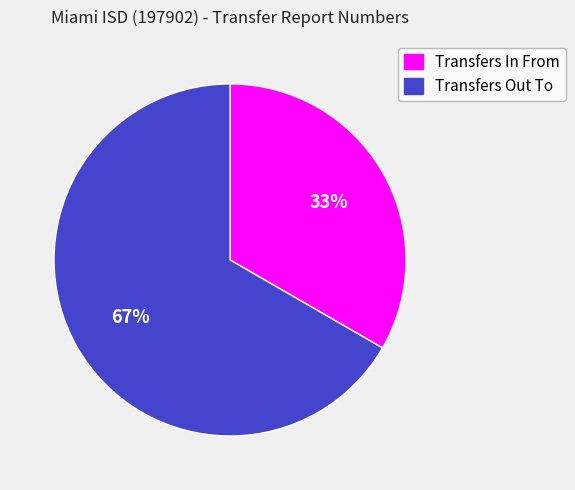

Count the number of slices in the pie.

2